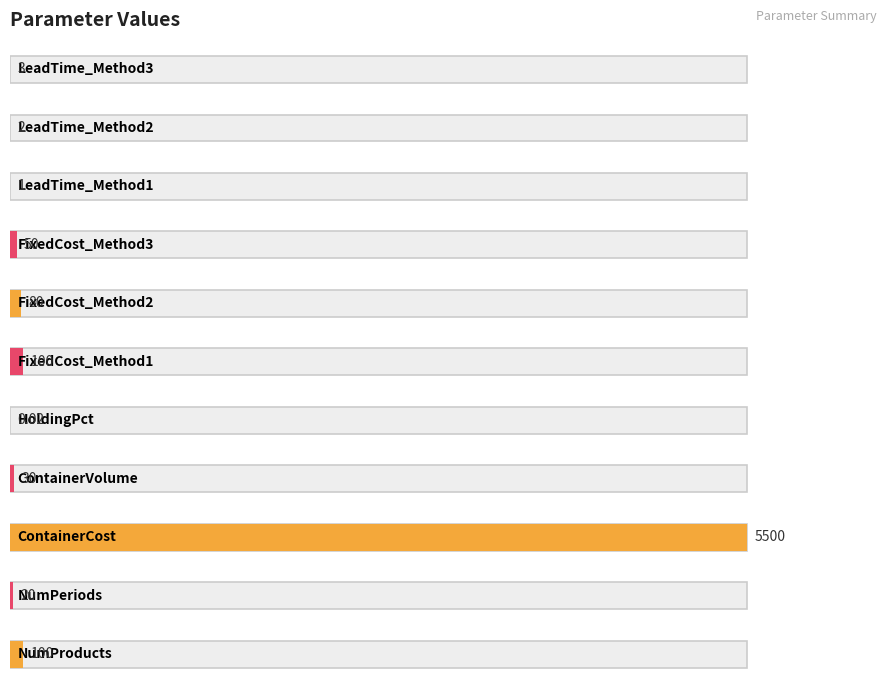

What position from the left is LeadTime_Method2?

10